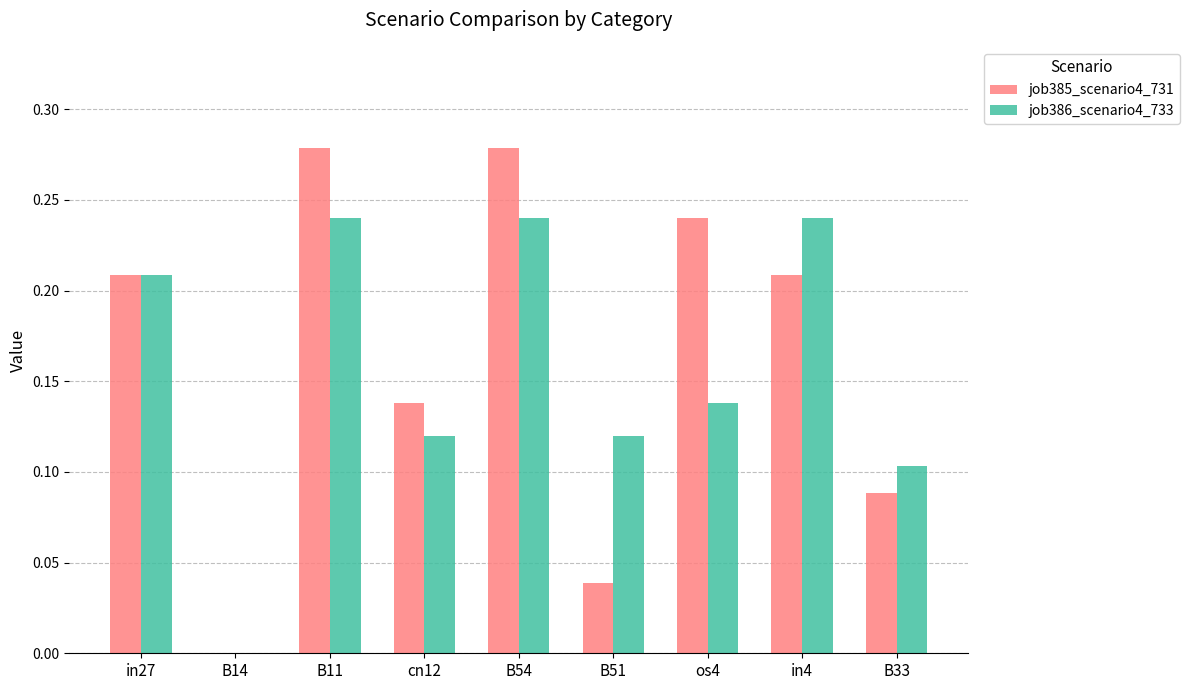

Which series changed the most between B14 and os4?

job385_scenario4_731